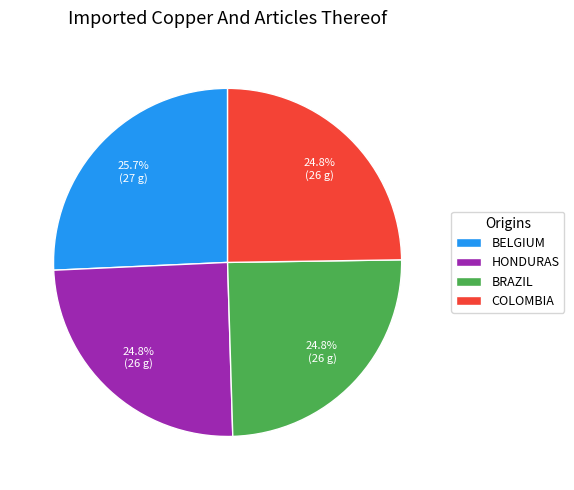

Count the number of slices in the pie.

4